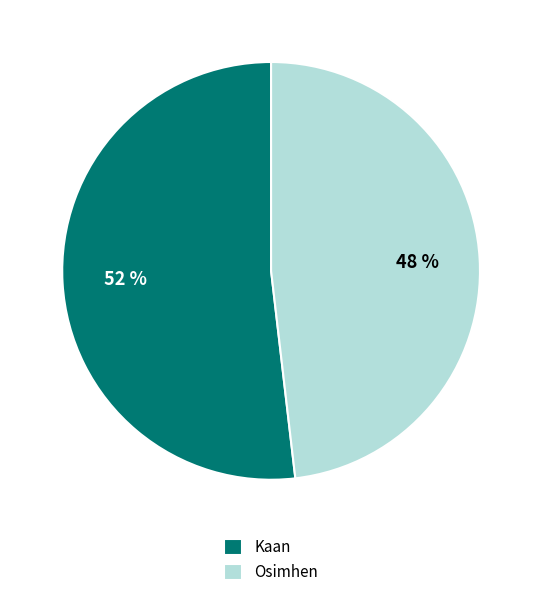

Is the sum of Kaan and Osimhen greater than half?

Yes